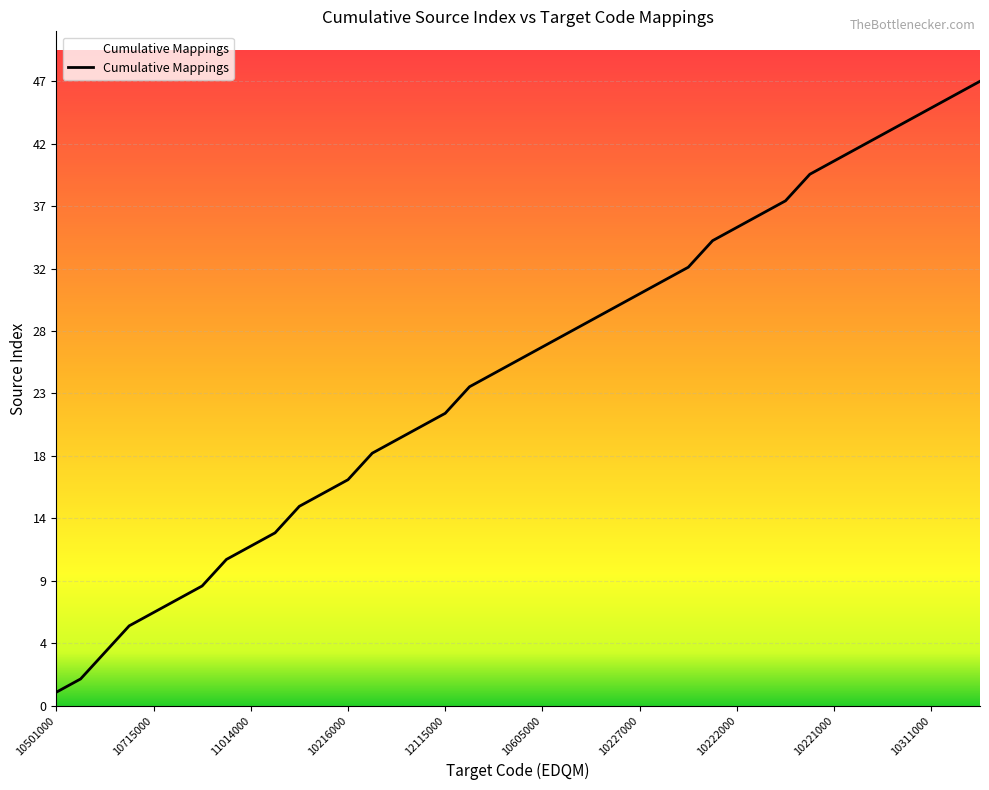

Is this an area chart (filled region under the line)?

Yes